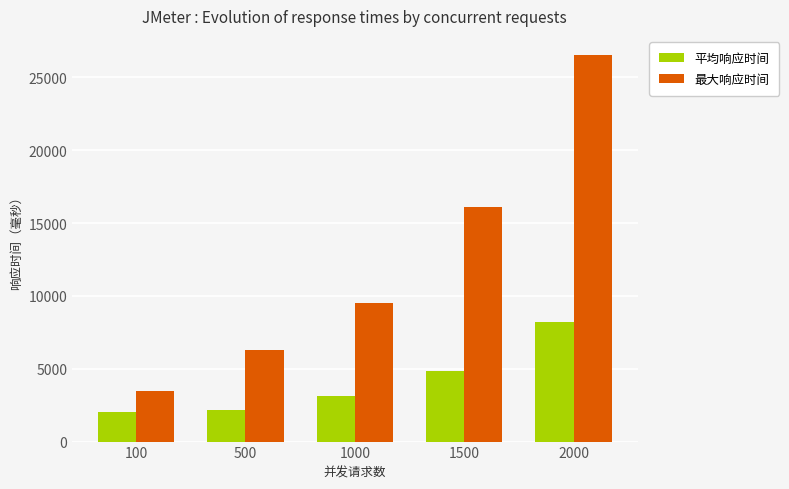

What is the difference between the second highest and minimum values in the 最大响应时间 series?

12616